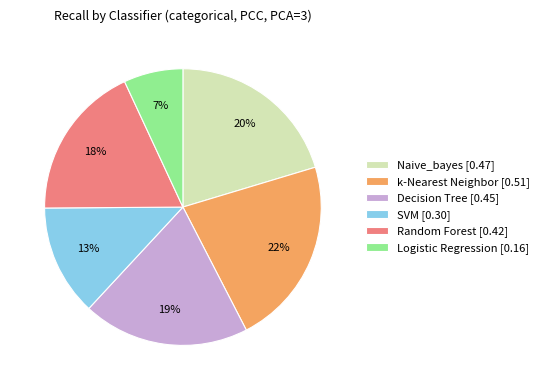

To the nearest percent, what is the difference between the Random Forest [0.42] and Logistic Regression [0.16] slice percentages?

11%